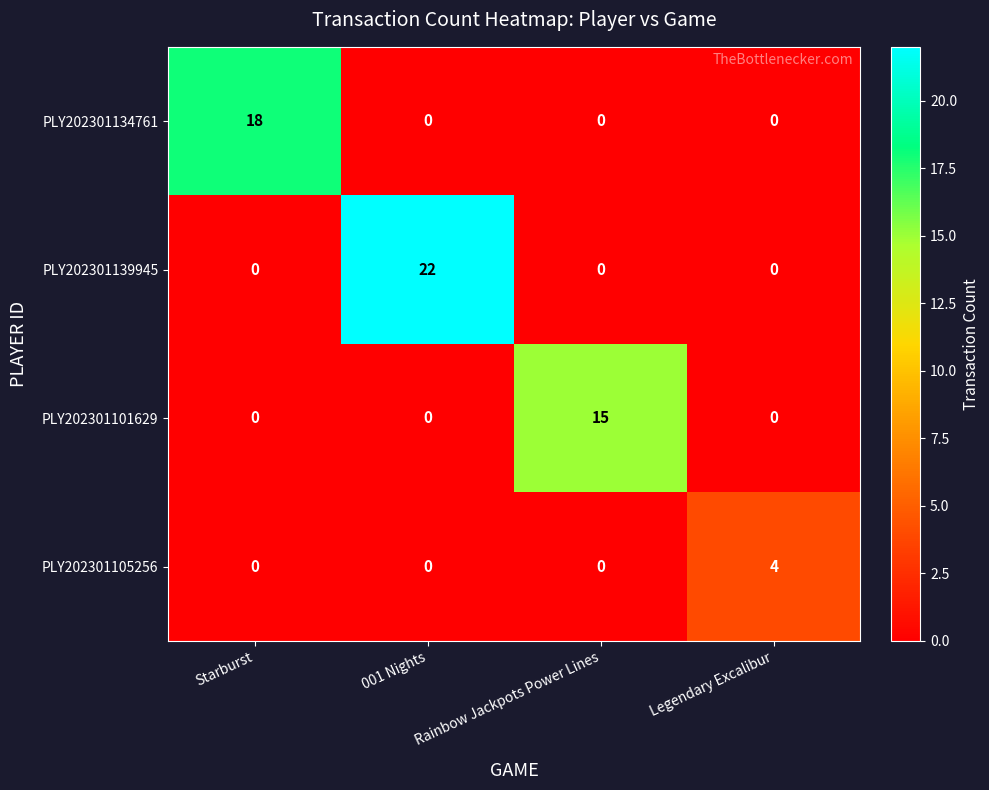

Which series has the largest total across all categories?

PLY202301139945